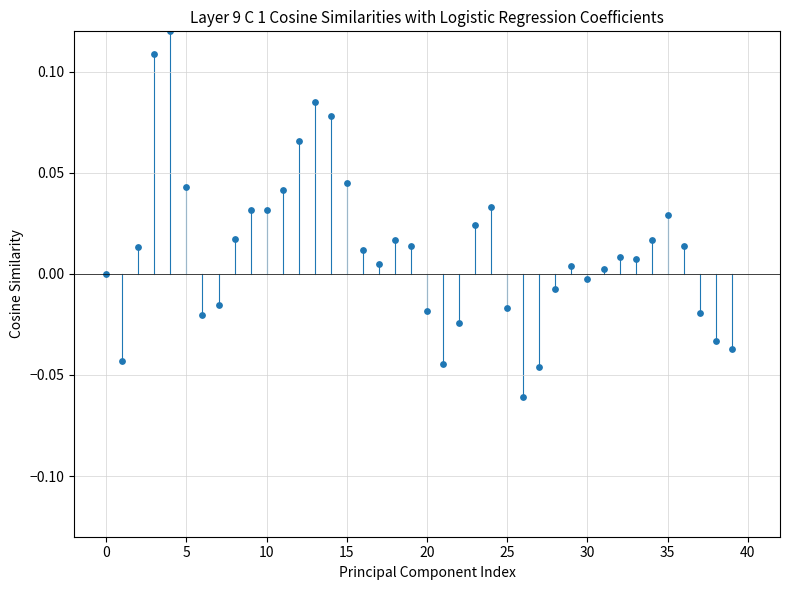

How many data points are displayed?

40